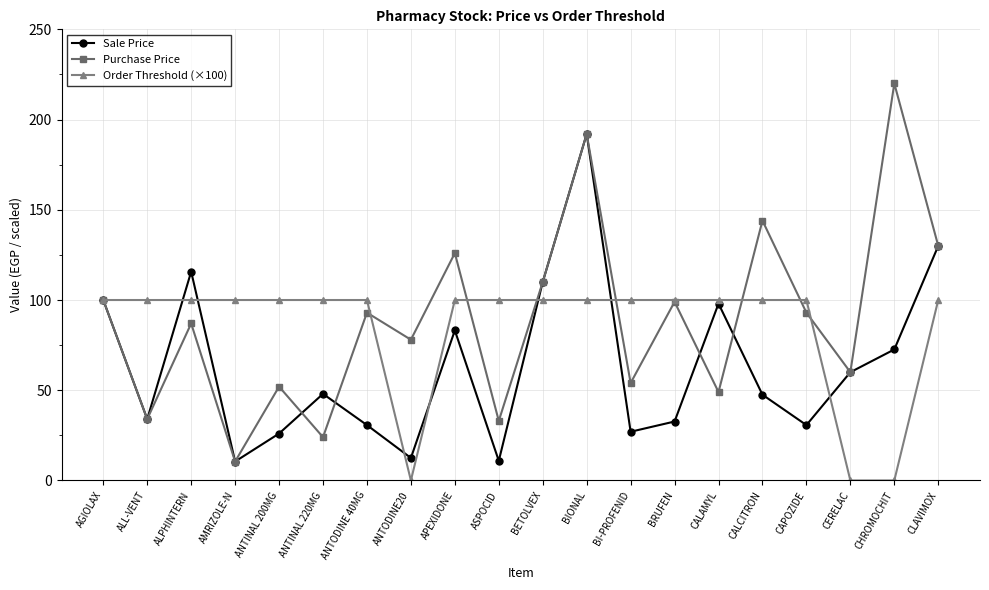

Which series has the largest total across all categories?

Purchase Price